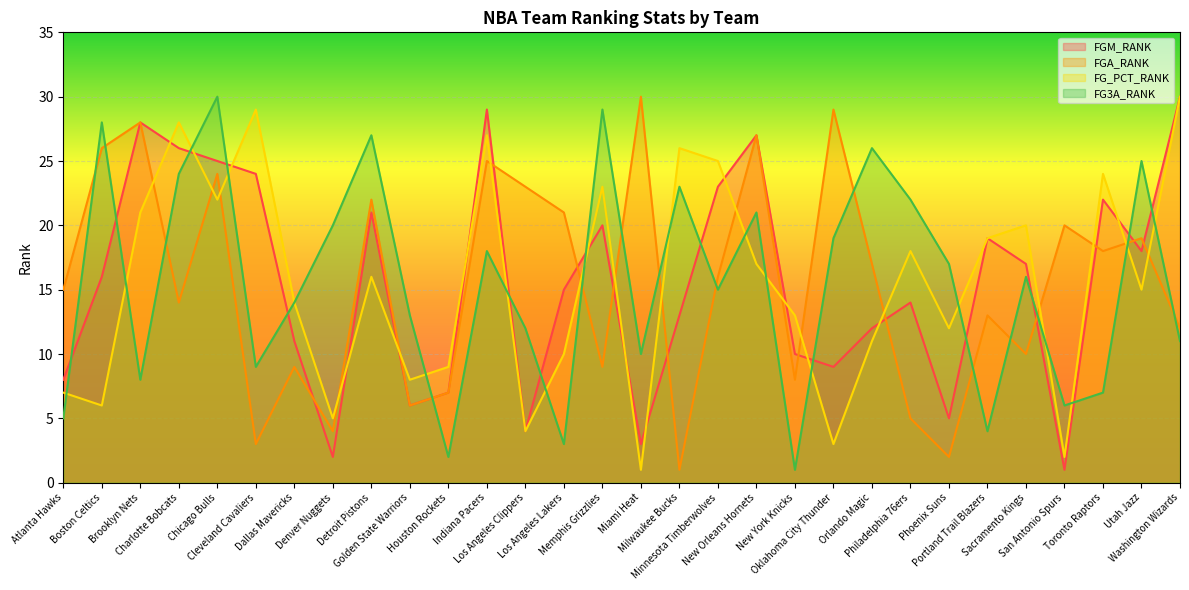

How many interior local valleys does the FG_PCT_RANK series have?

10